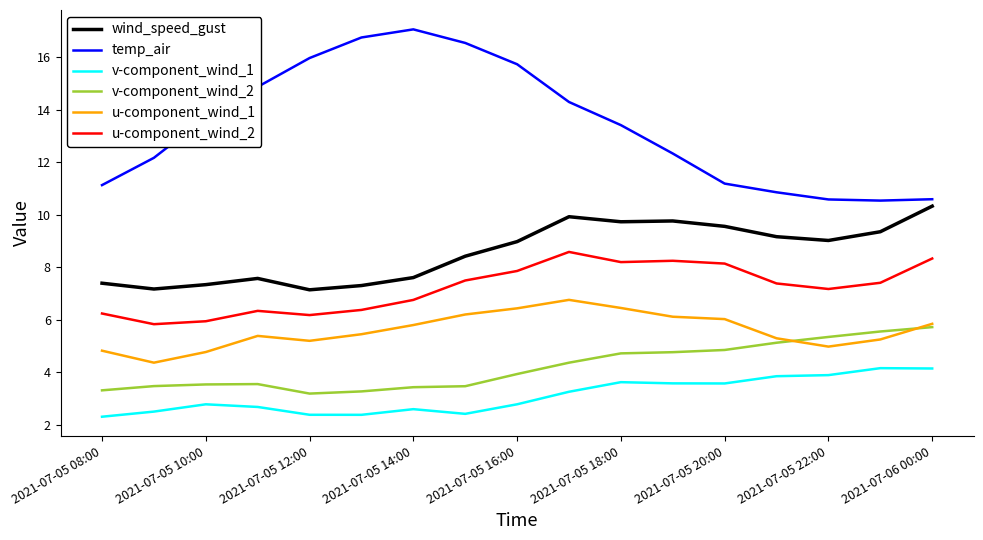

What is the greatest value displayed?

17.1